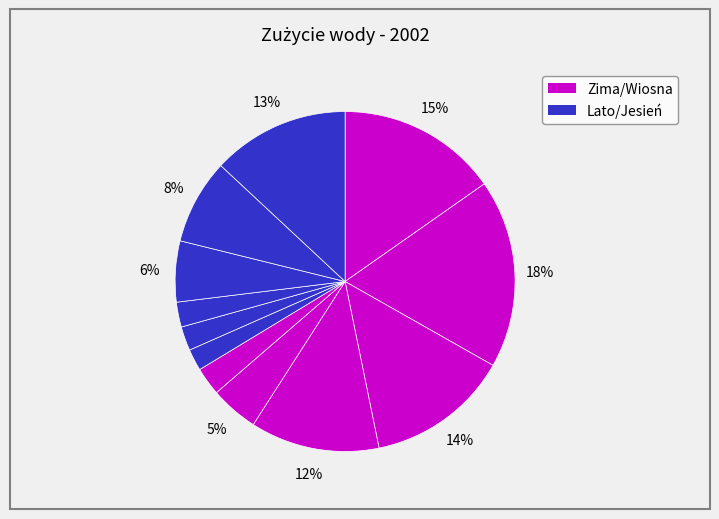

How many slices are in this pie chart?

12